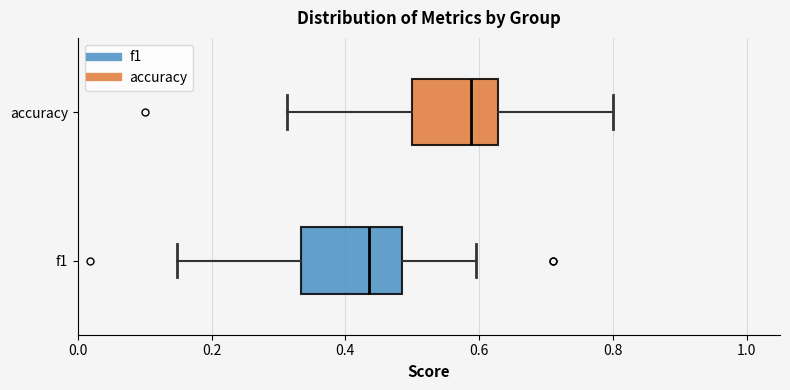

Where does the right whisker of the box for f1 end on the x-axis? The values are not printed on the chart, so give them approximately, as read against the axis.

0.60